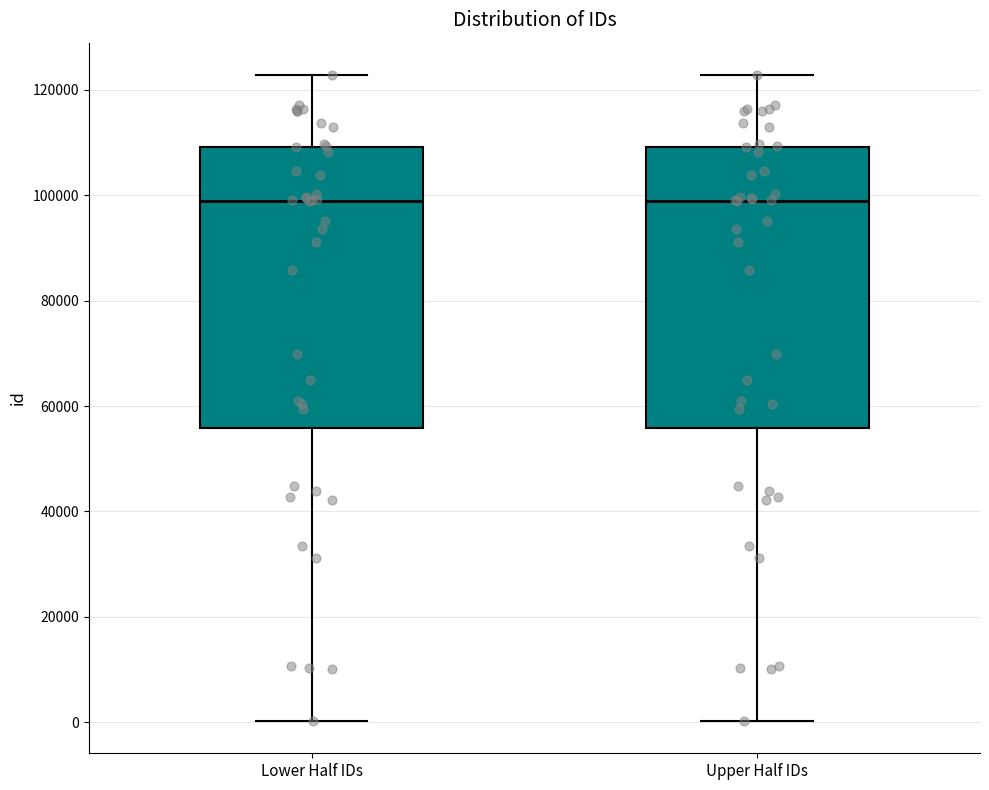

Reading left to right, read every box against the y-axis: the position of its median line, the range the box covers, and the ends of its whiskers. The values are not printed on the chart, so give them approximately, as read against the axis.

Lower Half IDs: median 98000, box 56000 to 110000, whiskers 0 to 122000
Upper Half IDs: median 98000, box 56000 to 110000, whiskers 0 to 122000